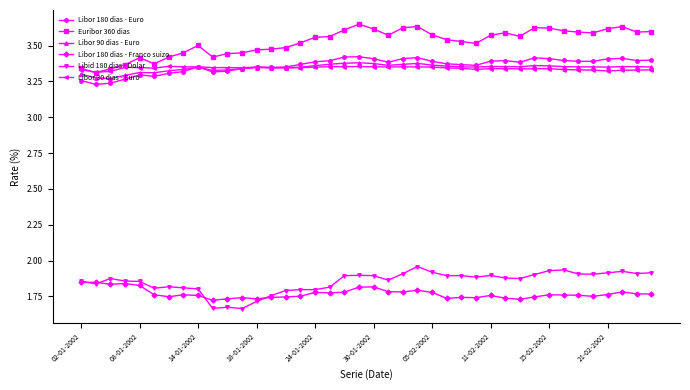

True or false: Libor 30 dias - Euro and Libor 180 dias - Franco suizo cross at least once.

False